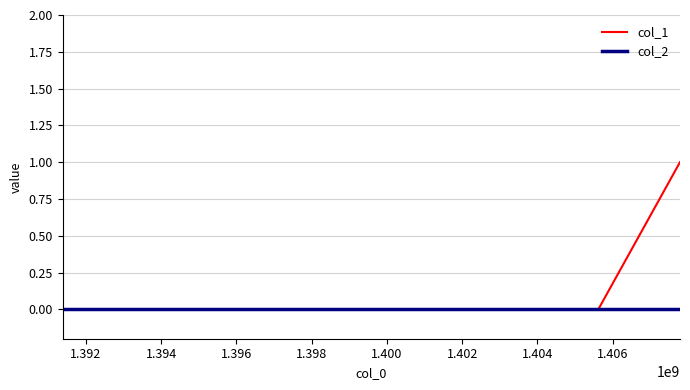

Which series has the largest range (max minus min)?

col_1